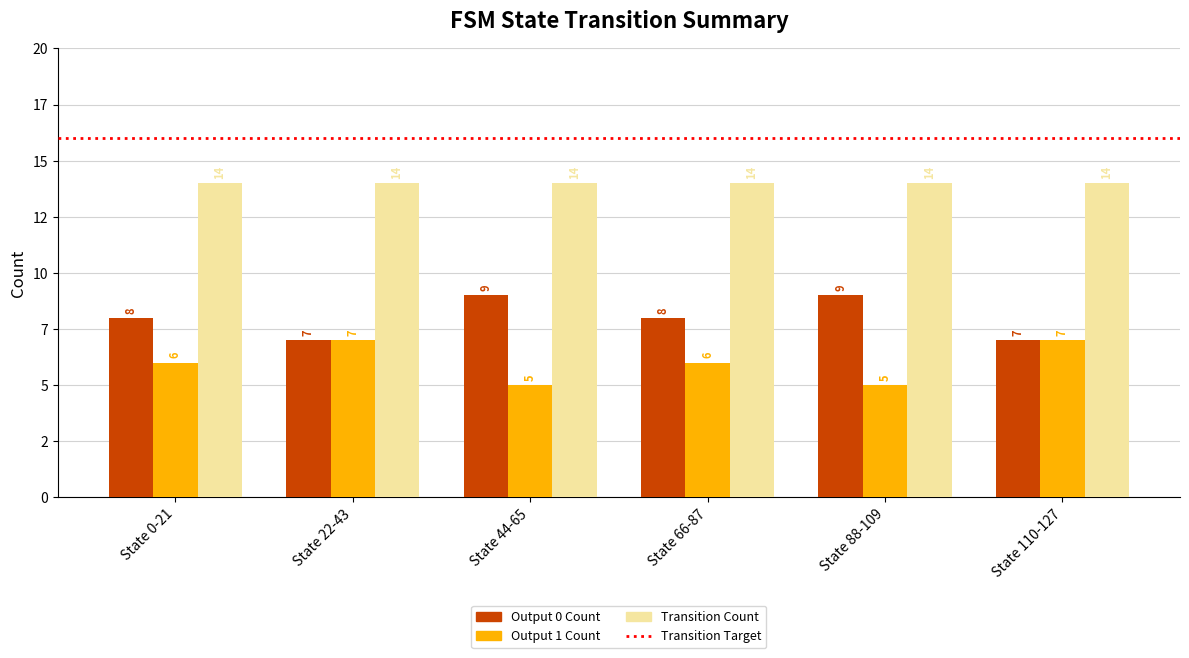

The Output 1 Count series shows 7 at State 110-127. True or false?

True